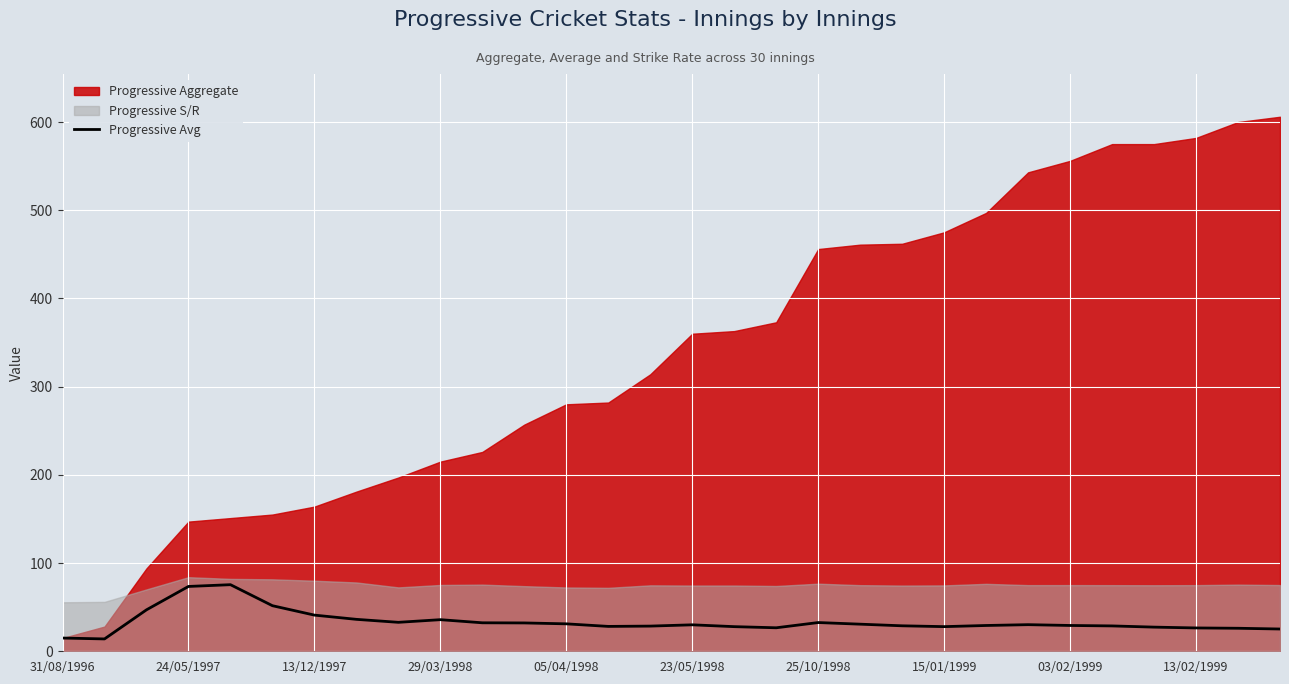

What is the highest value of the Progressive Avg series?

75.5